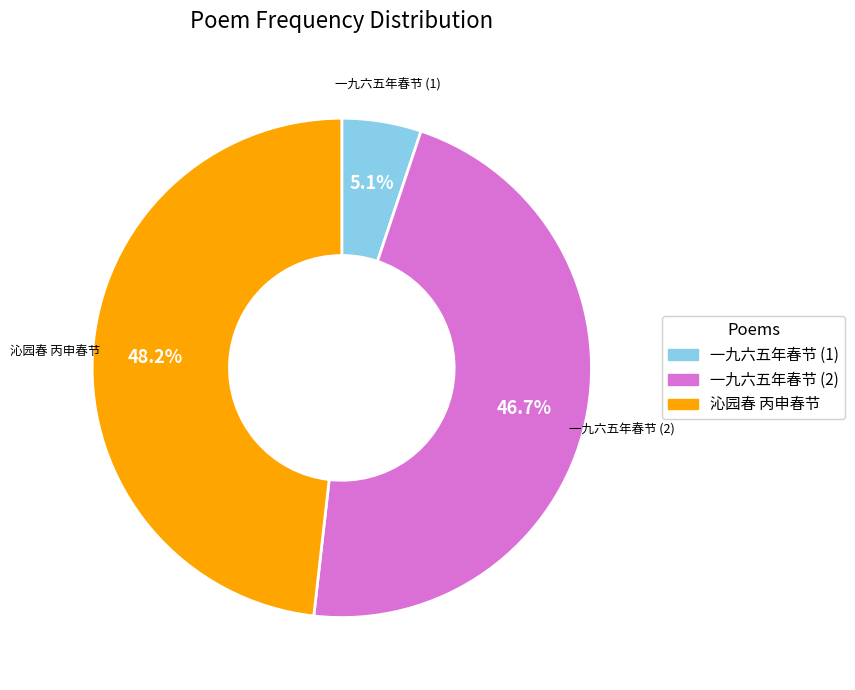

How many segments does this pie chart have?

3